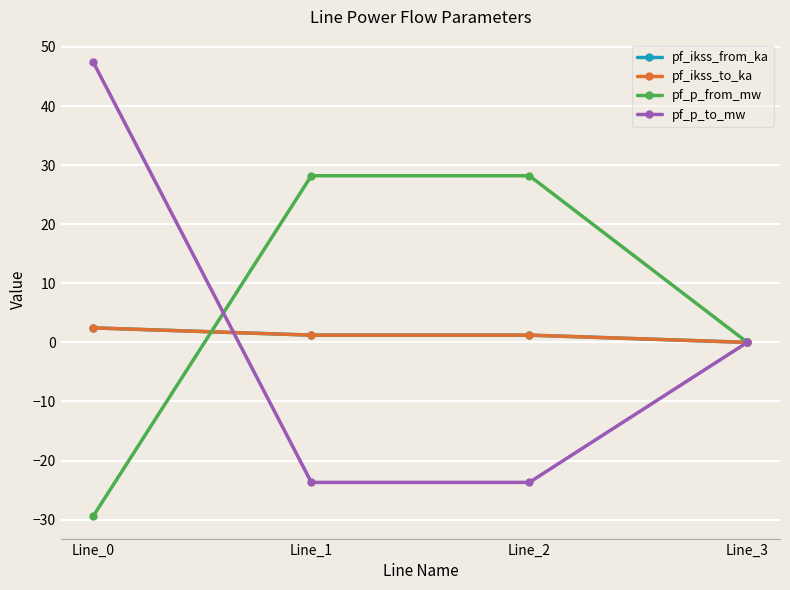

Is this an area chart (filled region under the line)?

No